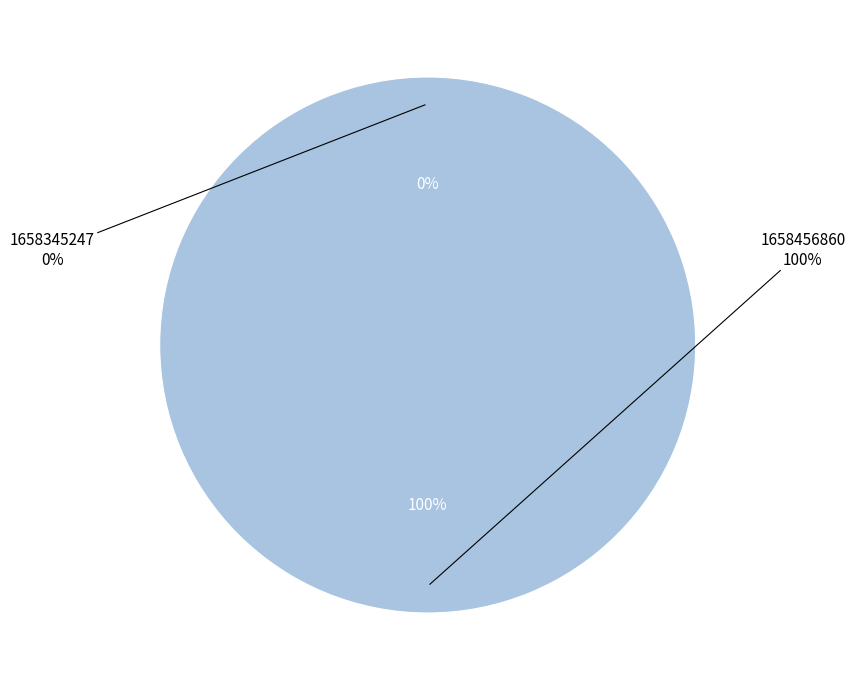

How many segments does this pie chart have?

2